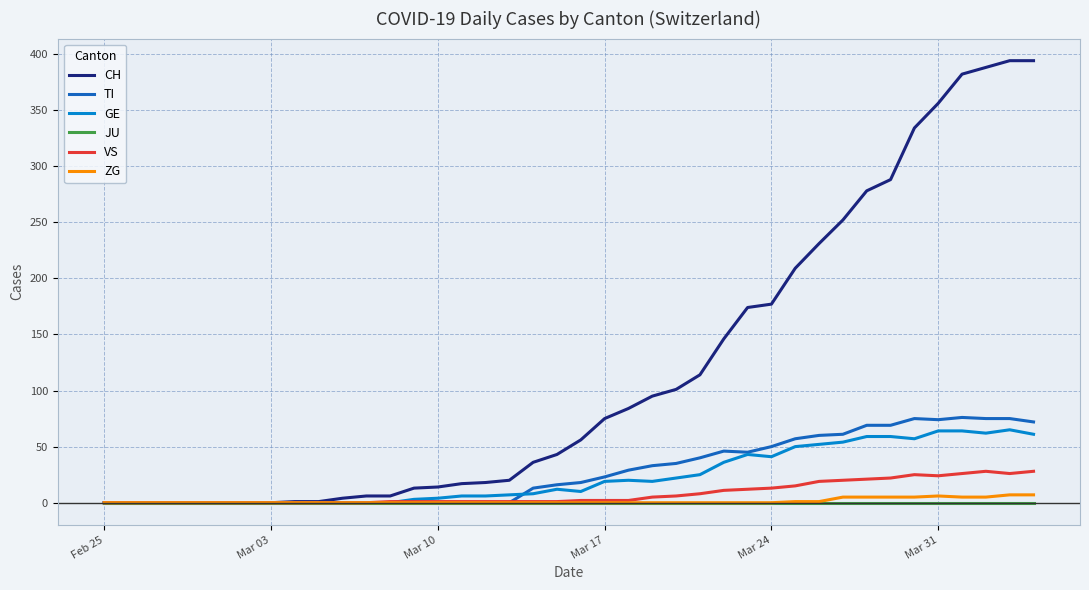

Which series has the widest spread of values?

CH